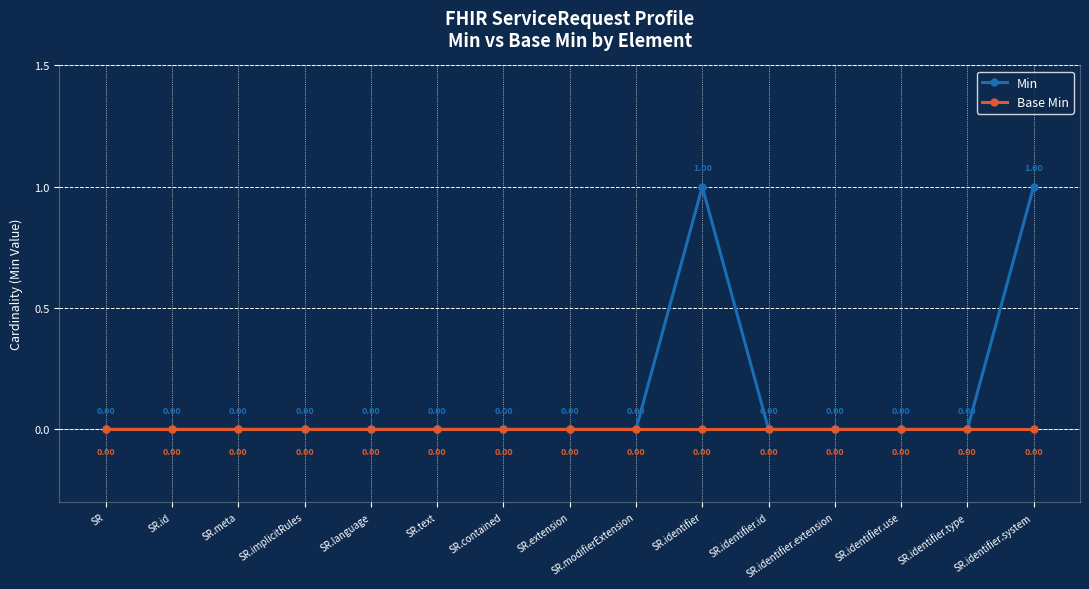

List the series in order of their overall mean, highest first.

Min, Base Min